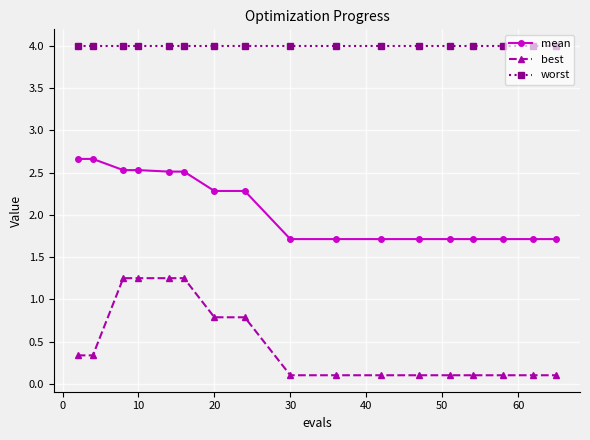

What is the difference between the maximum and minimum values in the best series?

1.1